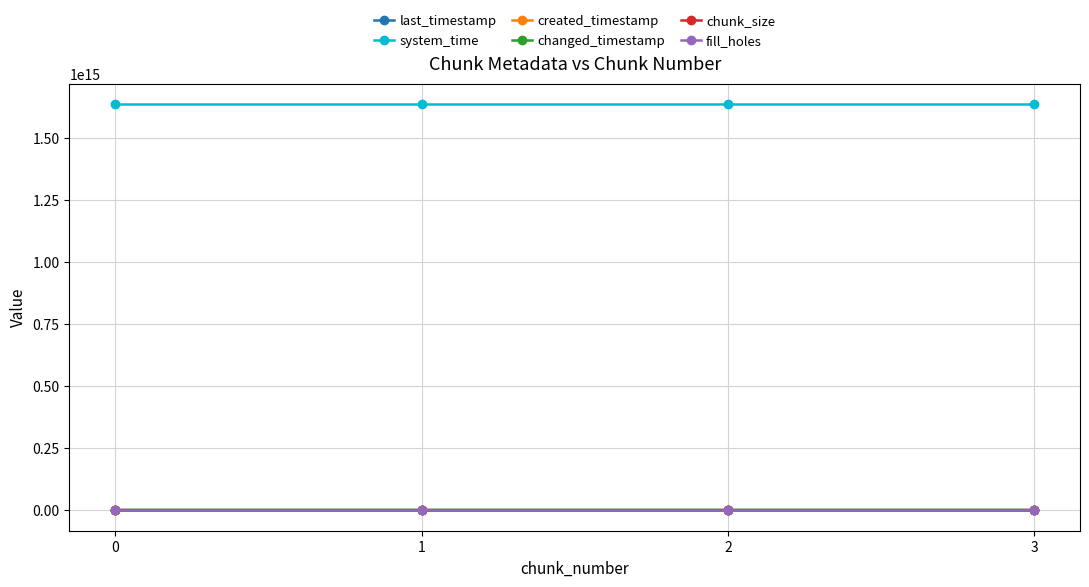

Which series has the widest spread of values?

created_timestamp